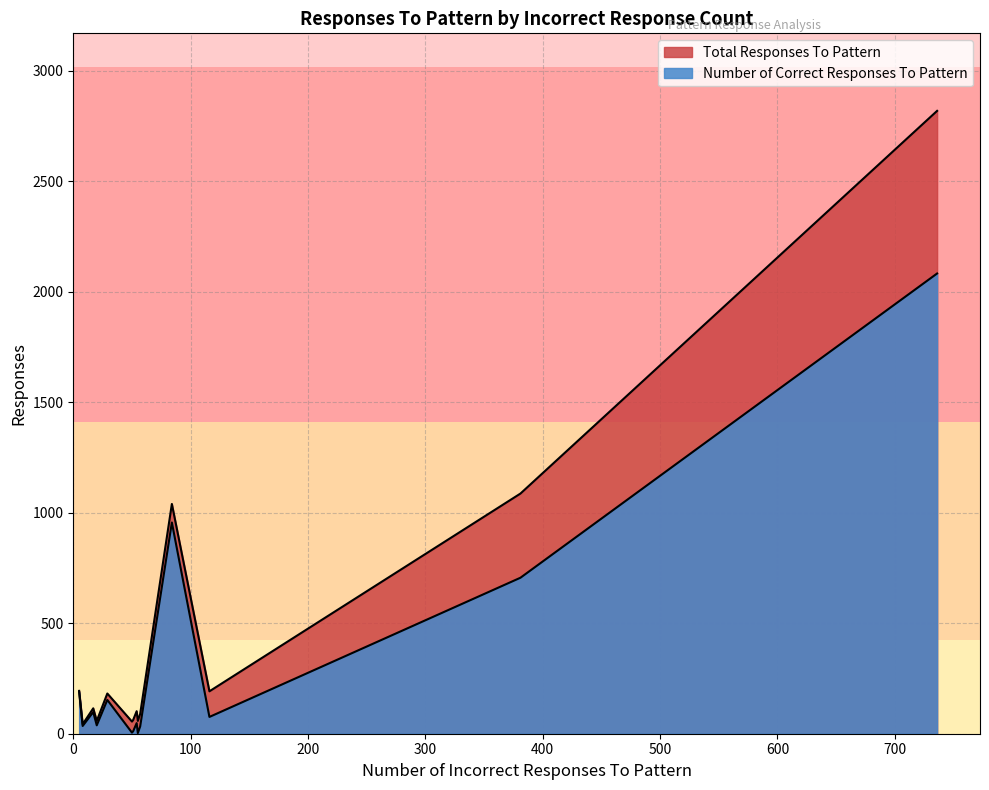

Does the chart display data point markers on the line(s)?

No